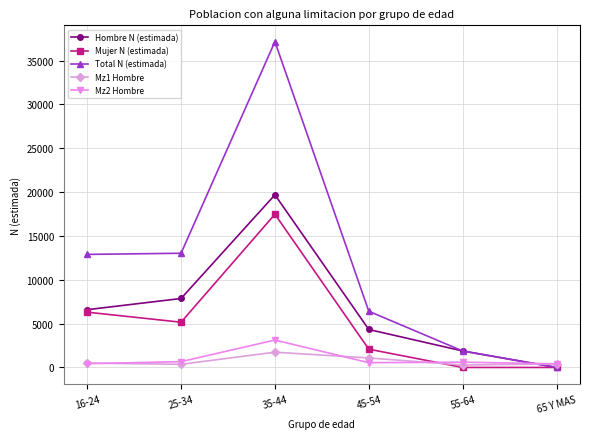

Count the number of categories in the chart.

6